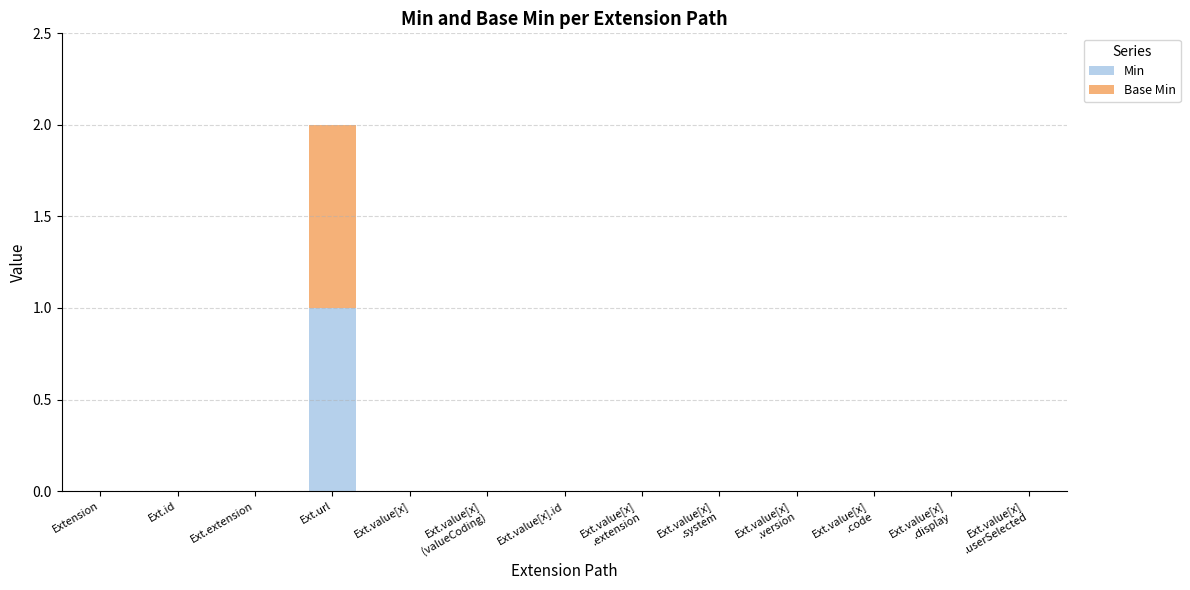

At which category is the sum across all series the highest?

Ext.url